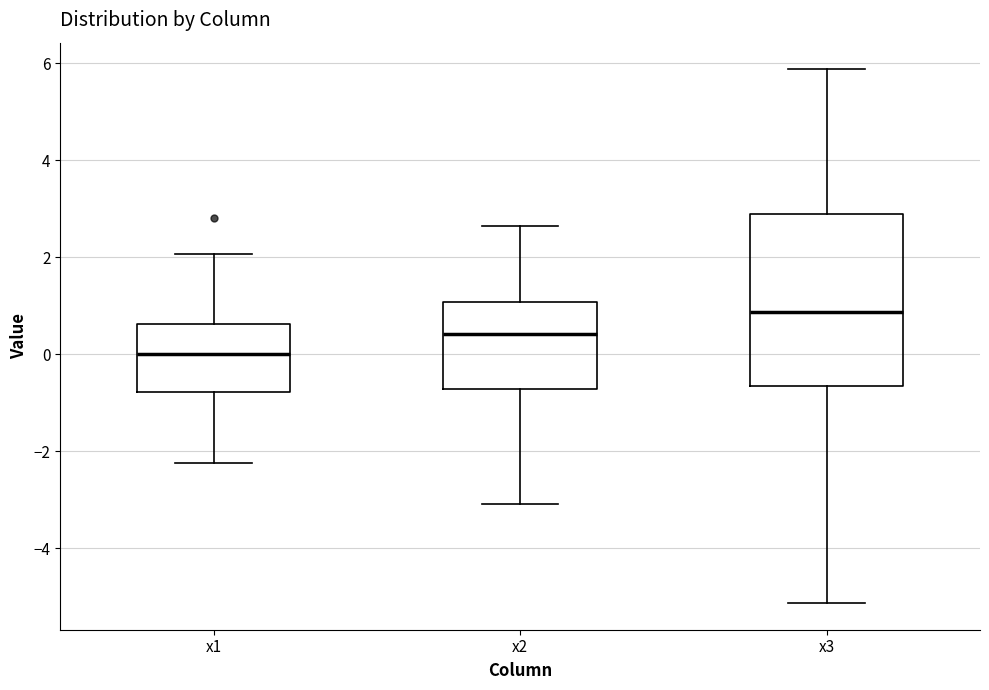

Reading left to right, read every box against the y-axis: the position of its median line, the range the box covers, and the ends of its whiskers. The values are not printed on the chart, so give them approximately, as read against the axis.

x1: median 0.0, box -0.8 to 0.6, whiskers -2.2 to 2.0
x2: median 0.4, box -0.8 to 1.0, whiskers -3.0 to 2.6
x3: median 0.8, box -0.6 to 2.8, whiskers -5.2 to 5.8